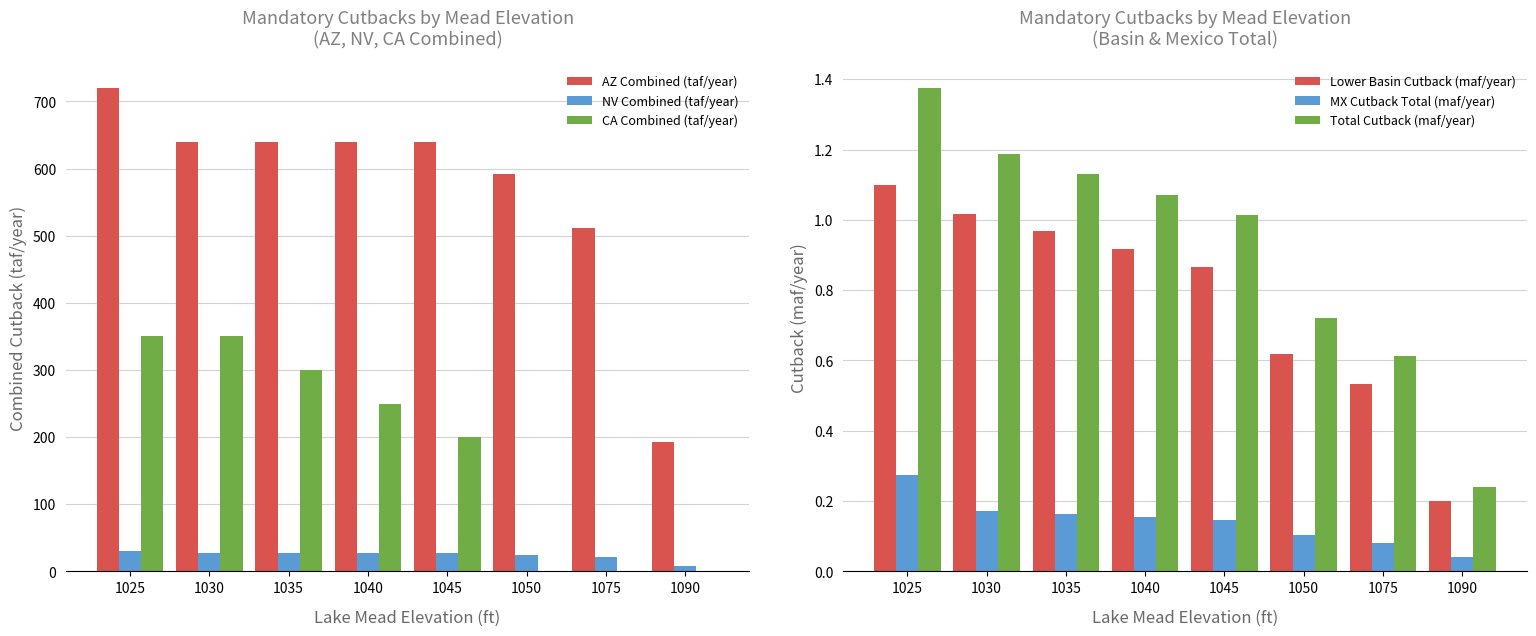

What is the difference between the maximum and minimum values in the CA Combined (taf/year) series?

350.0